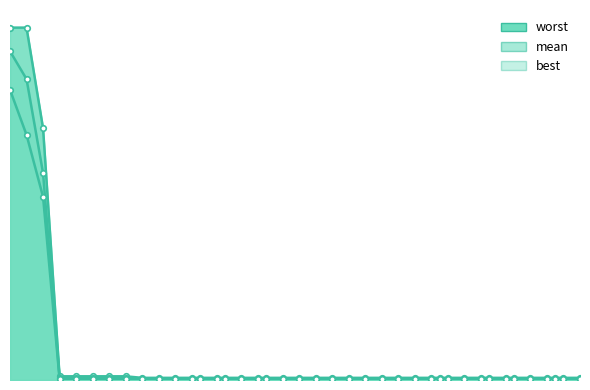

How many series are shown in this chart?

3